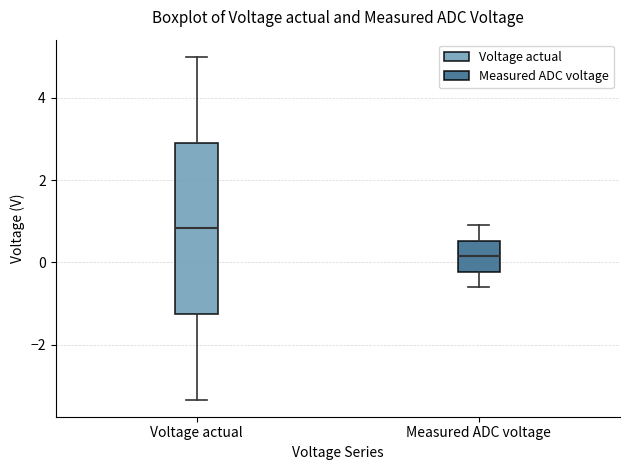

Which box has the lowest median line?

Measured ADC voltage